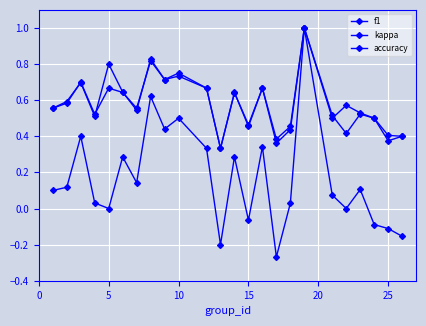

How many lines are shown in the chart?

3